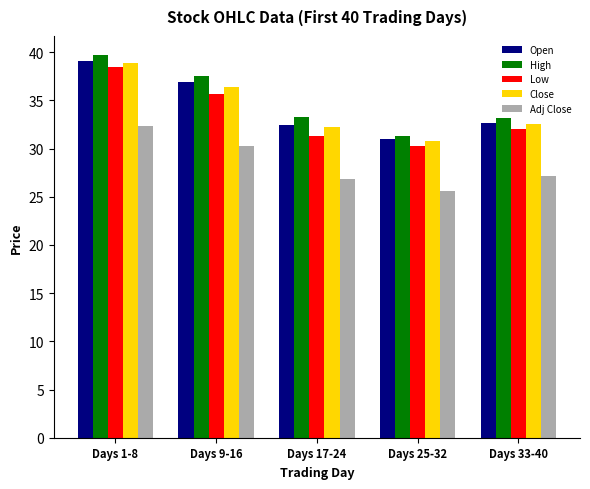

What is the approximate value of Open at Days 25-32?

31.0